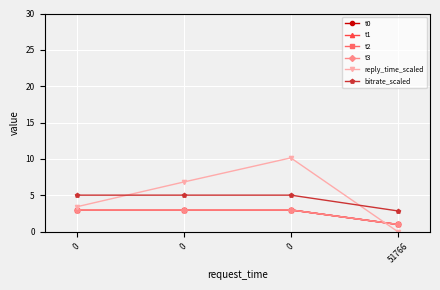

Which series has the widest spread of values?

reply_time_scaled